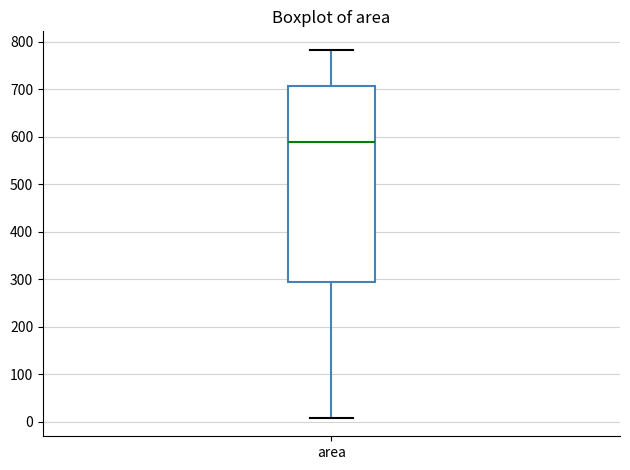

Transcribe this box plot: give where the median line is, the range the box spans, and where the two whiskers end, as read against the y-axis. The values are not printed on the chart, so give them approximately, as read against the axis.

median 590, box 290 to 710, whiskers 10 to 780